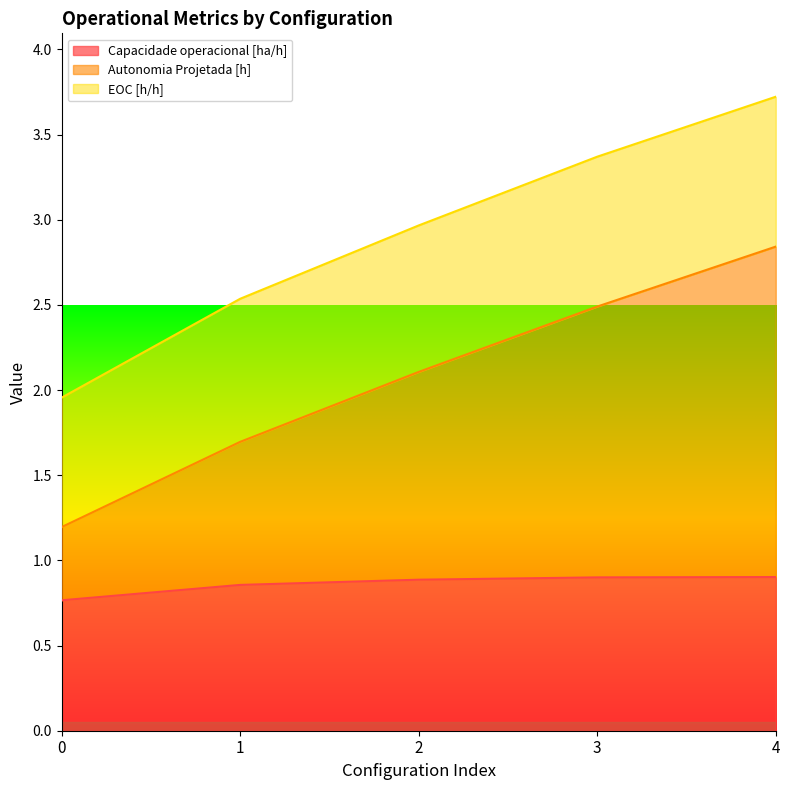

At which category is the sum across all series the highest?

4